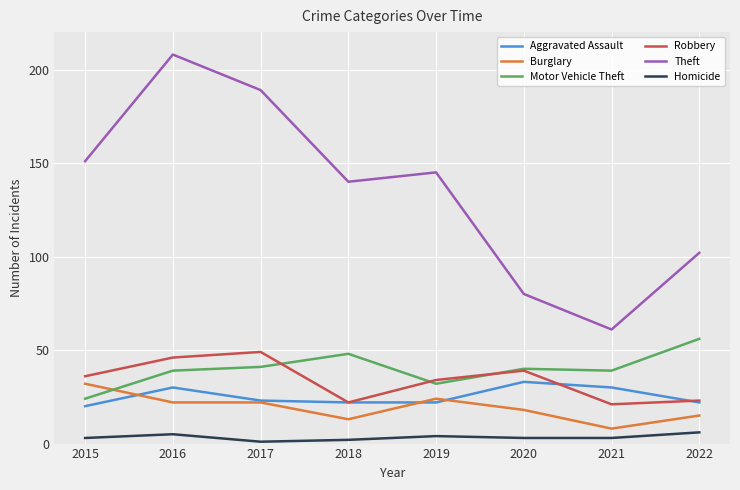

How many lines are shown in the chart?

6